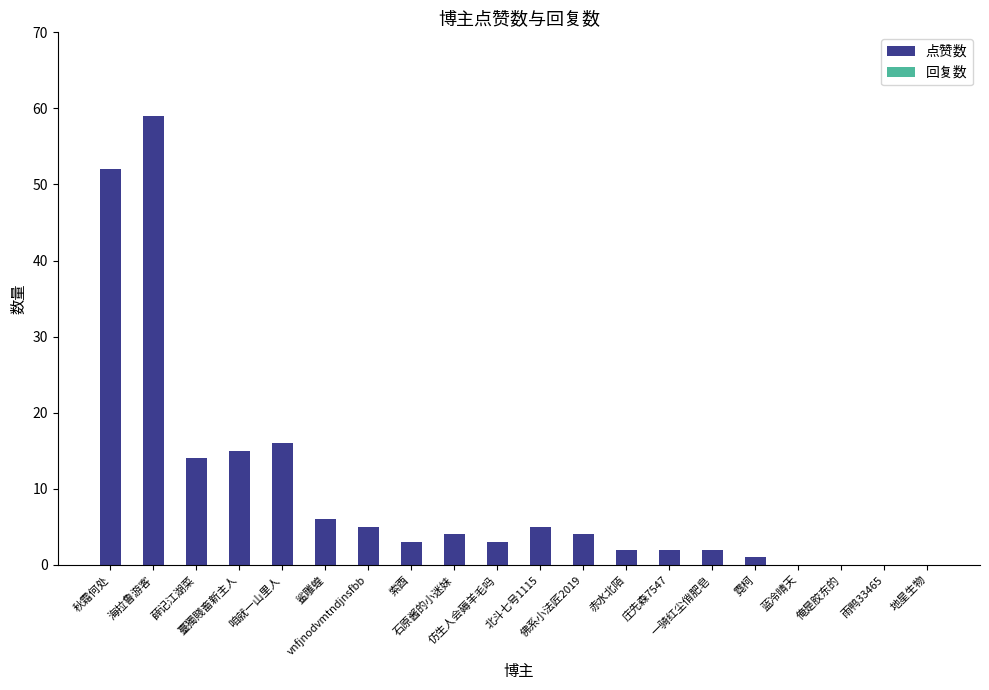

What is the greatest value displayed?

59